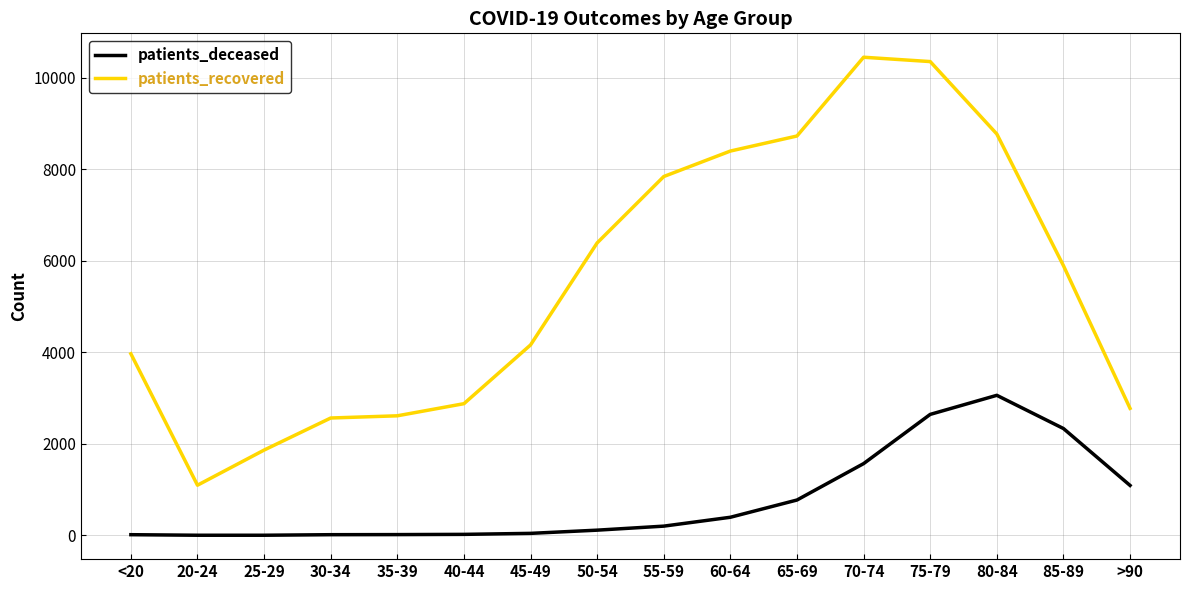

How many categories are shown in the chart?

16